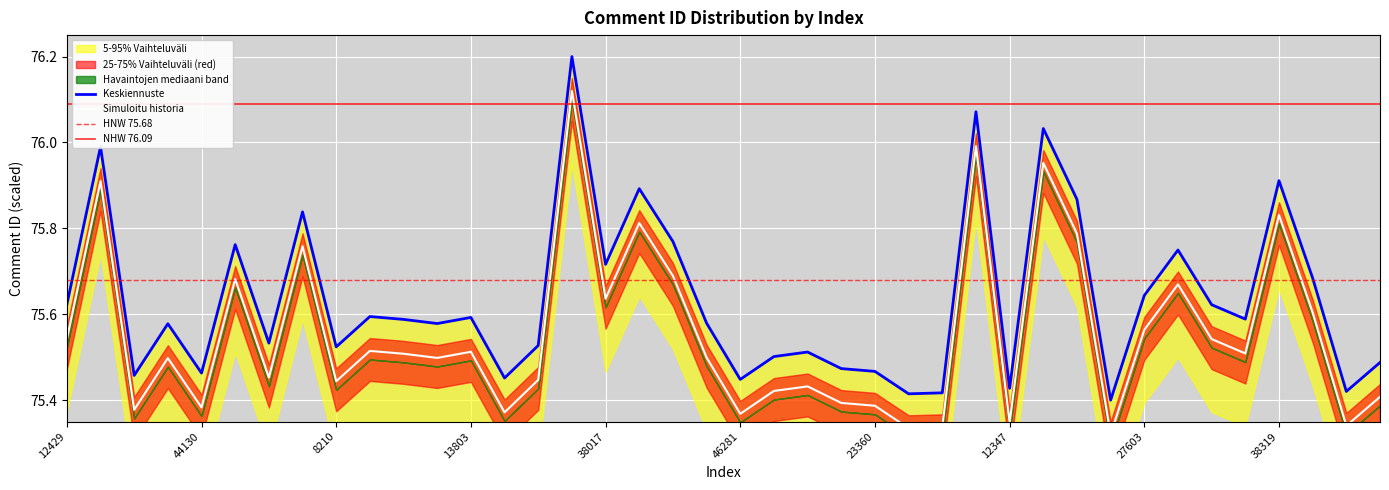

How many interior local valleys (lower than both neighbors) does the data have?

13